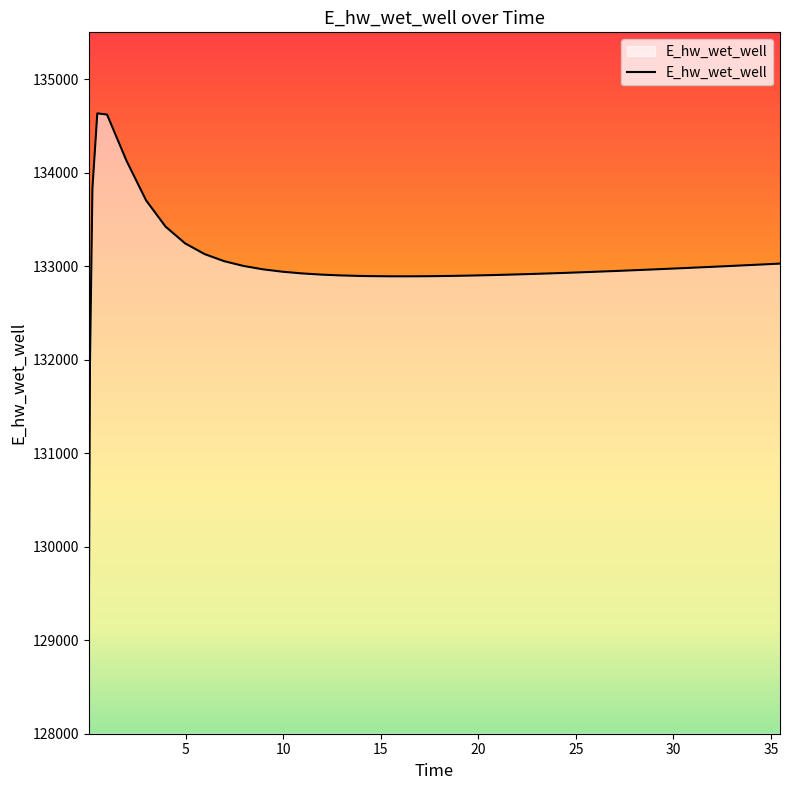

What is the difference between the maximum and minimum values?

5561.1